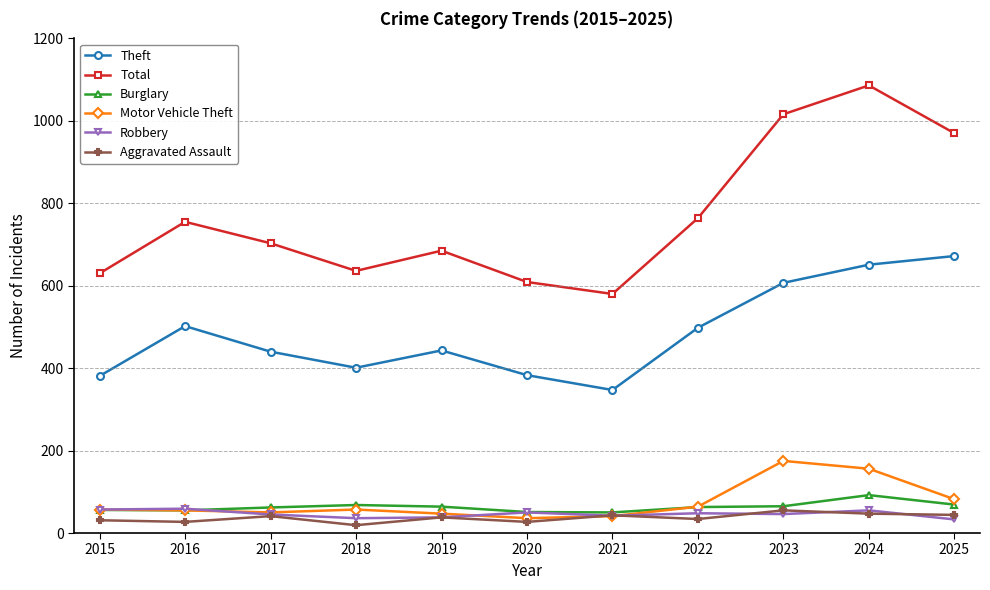

In Theft, how many points are lower than both neighbors (excluding endpoints)?

2